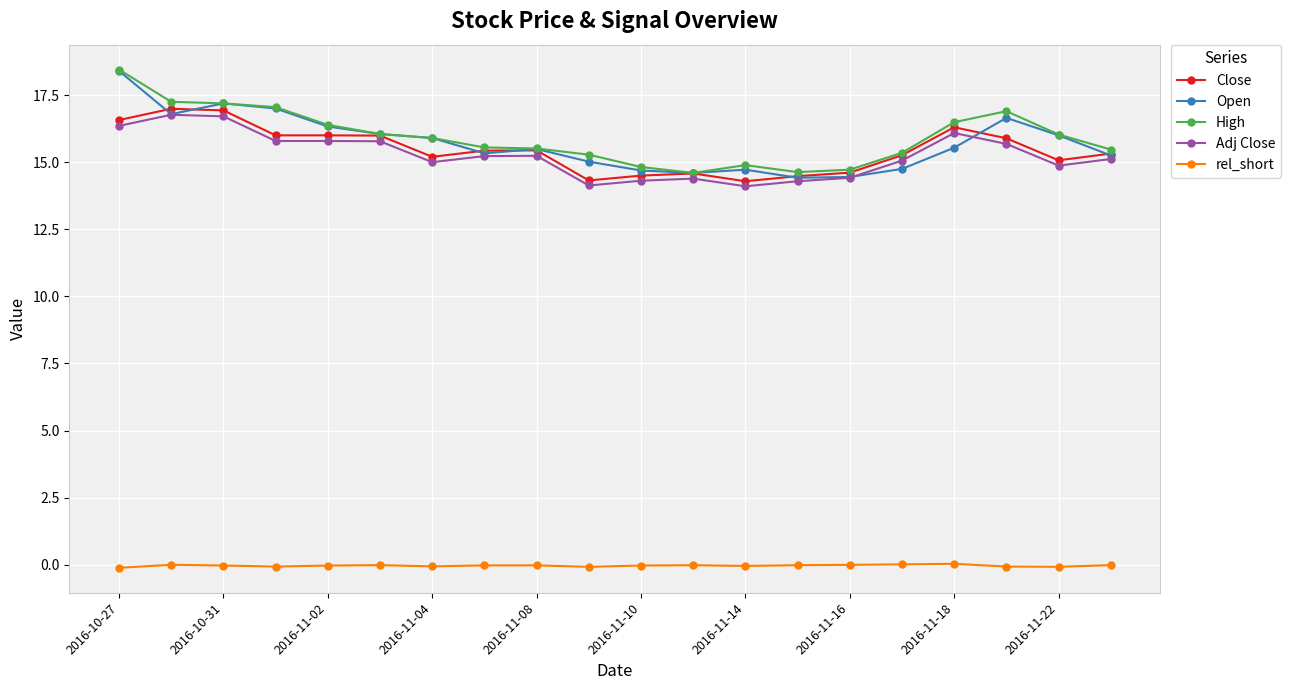

At how many categories does at least one series exceed 7?

20